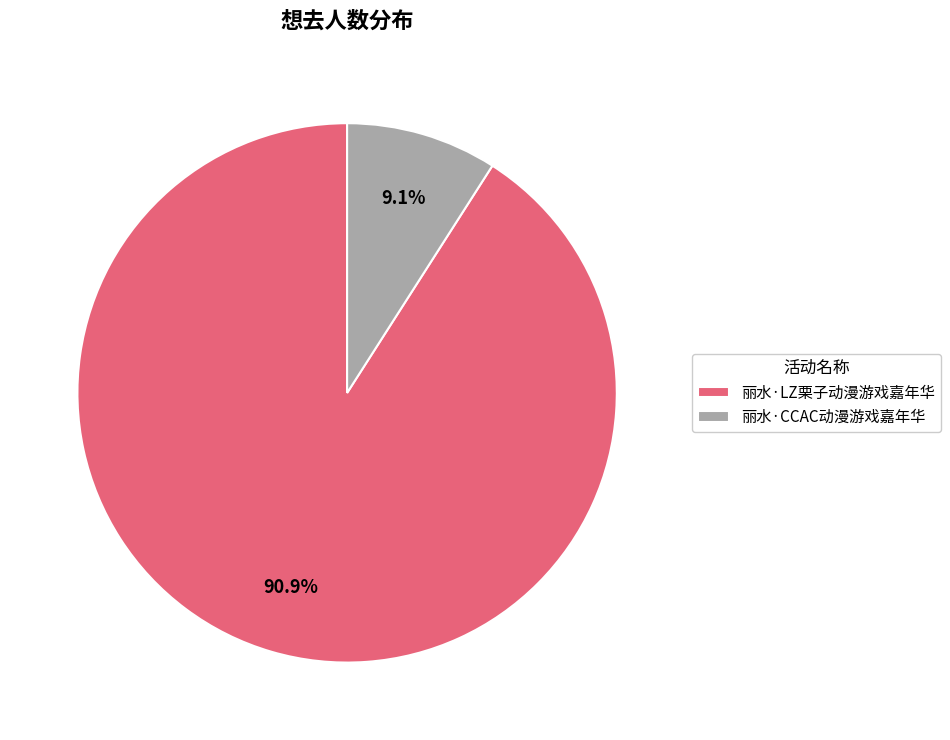

What is the largest slice in the pie chart?

丽水·LZ栗子动漫游戏嘉年华